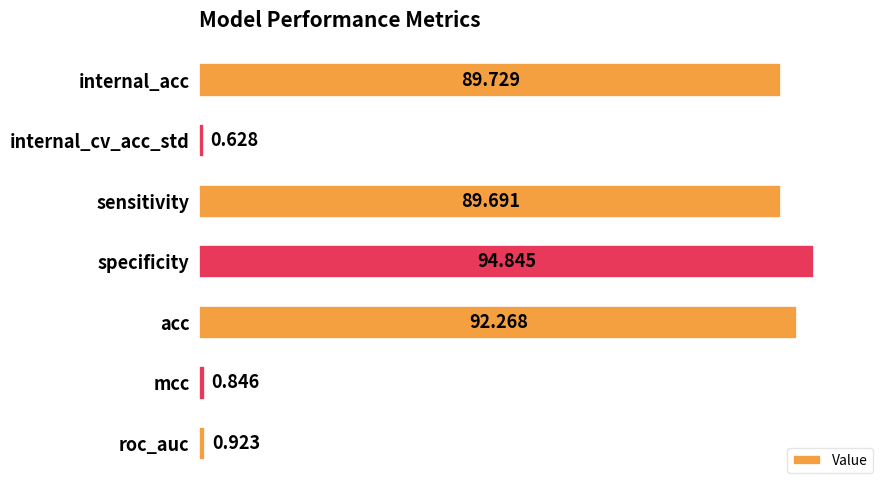

What is the label of the 6th bar from the bottom?

internal_cv_acc_std